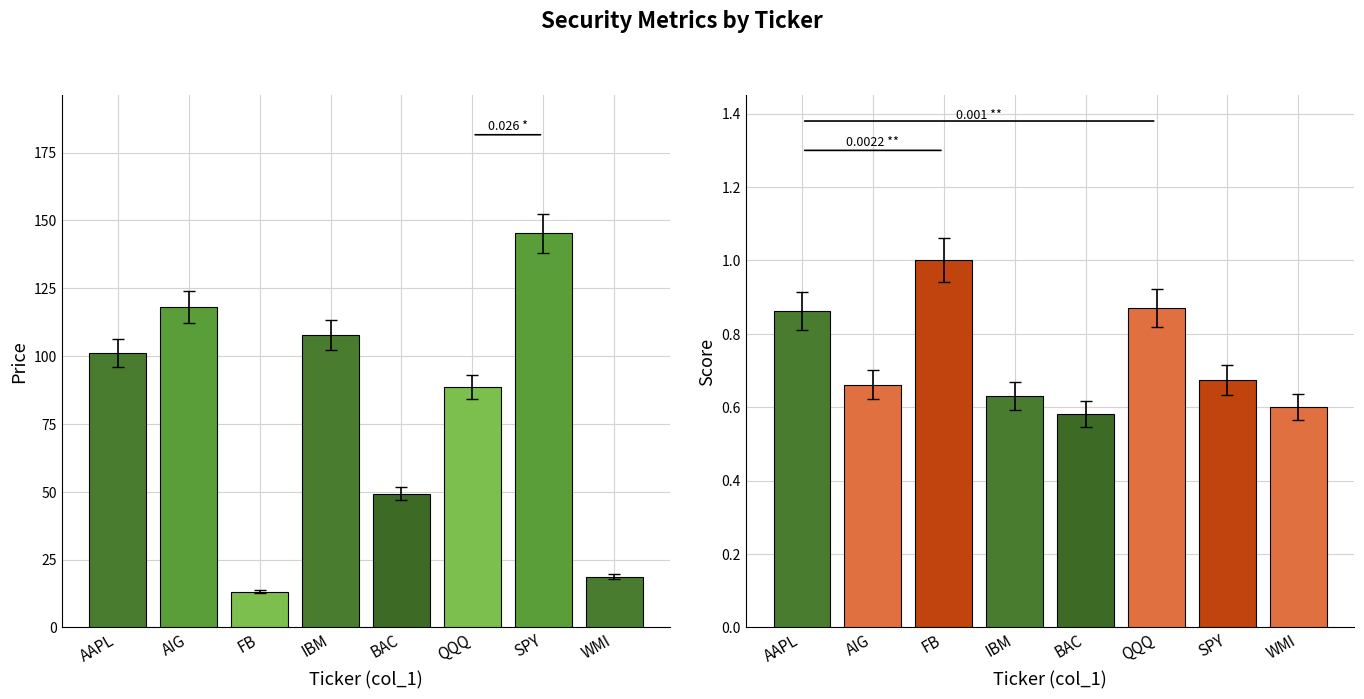

Between IBM and SPY, which series saw the biggest shift?

Price (col_2)